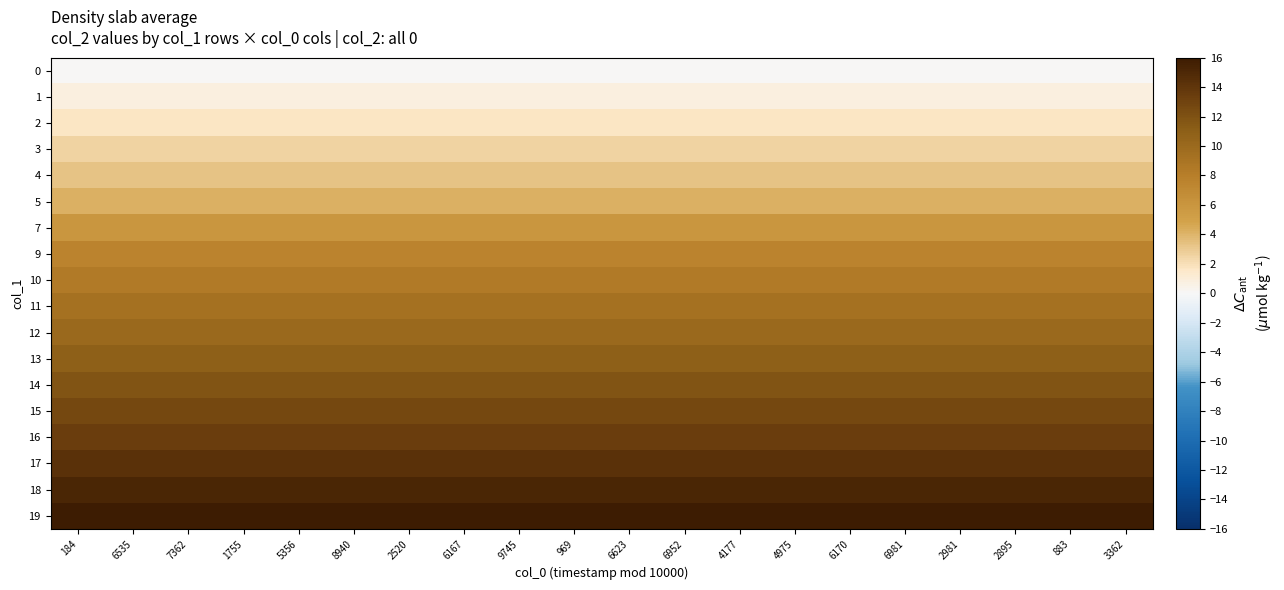

At how many categories does at least one series exceed 11?

20